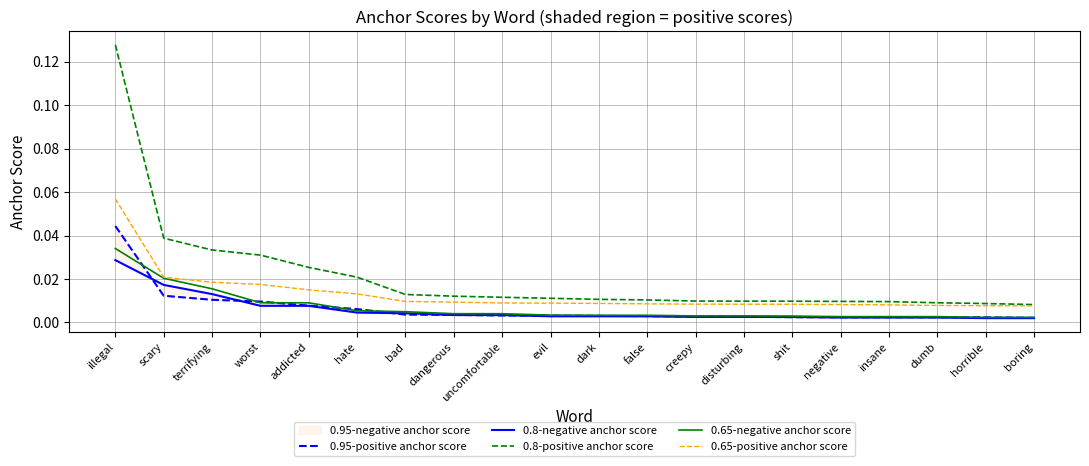

True or false: 0.65-negative anchor score has a value of 0.0 at bad.

True